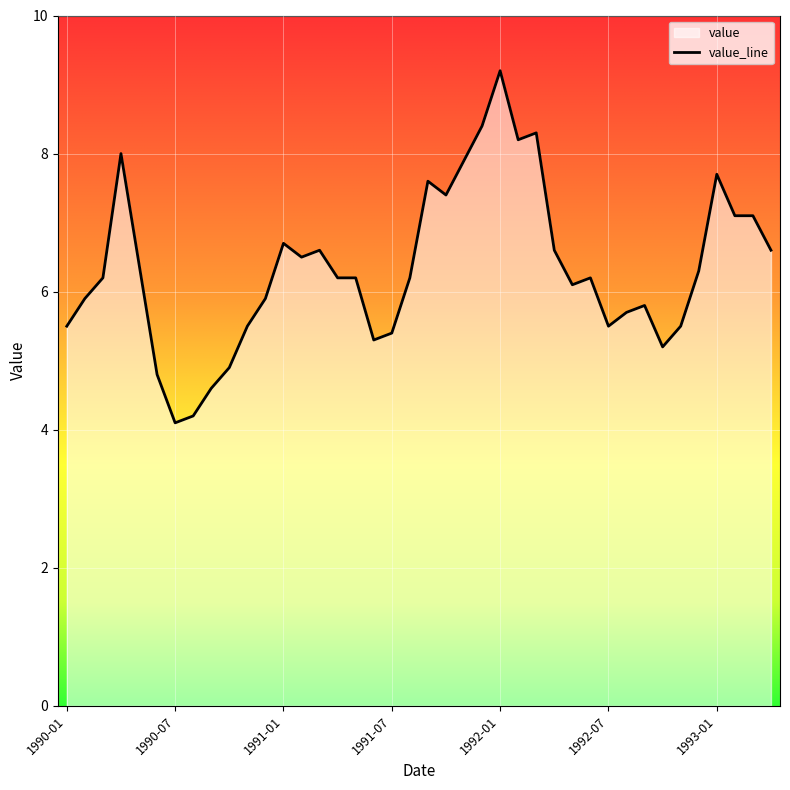

How many interior local valleys (lower than both neighbors) does the data have?

8